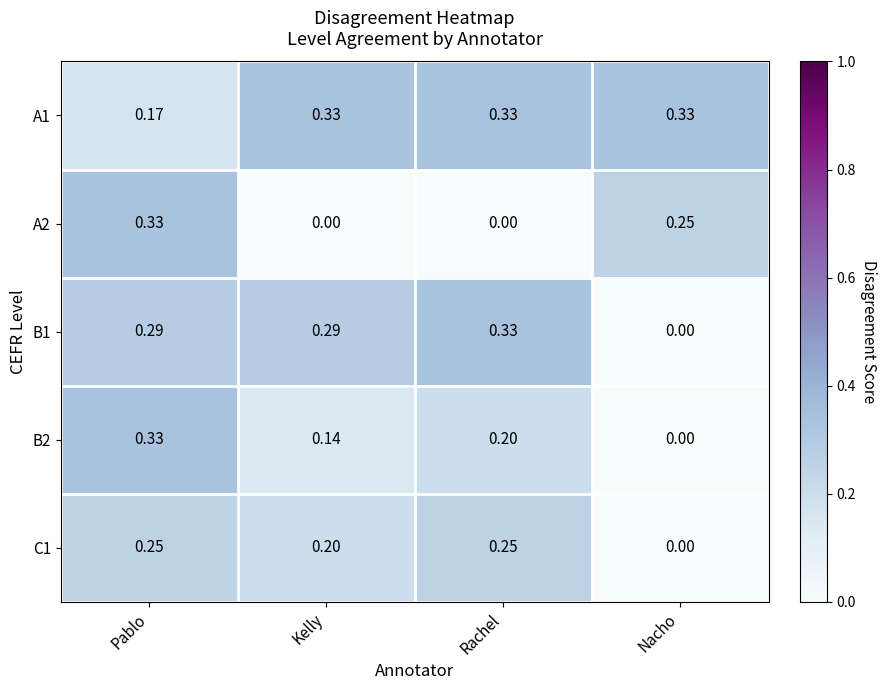

At which label does A2 reach its peak?

Pablo